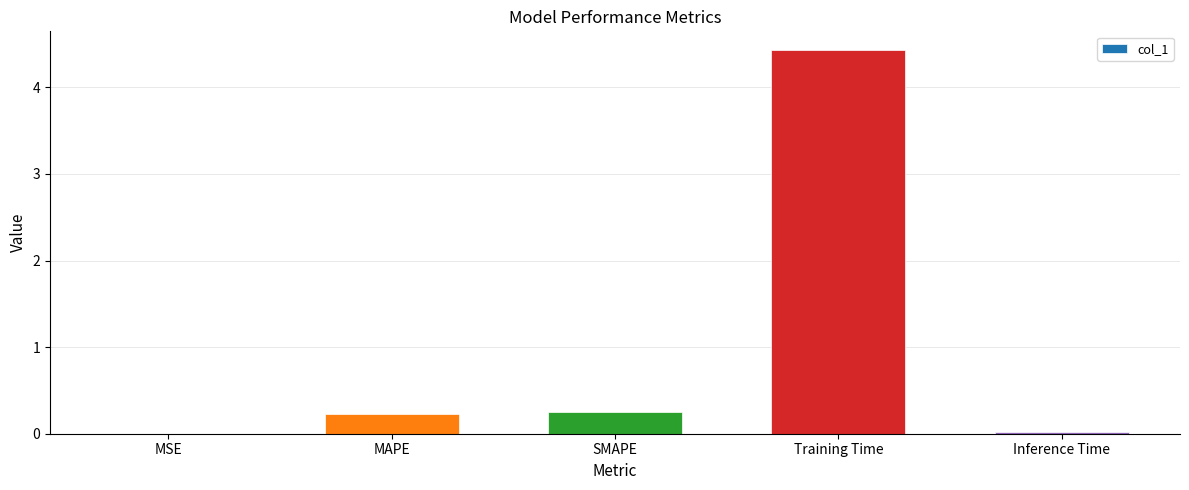

What is the approximate value at Training Time?

4.4